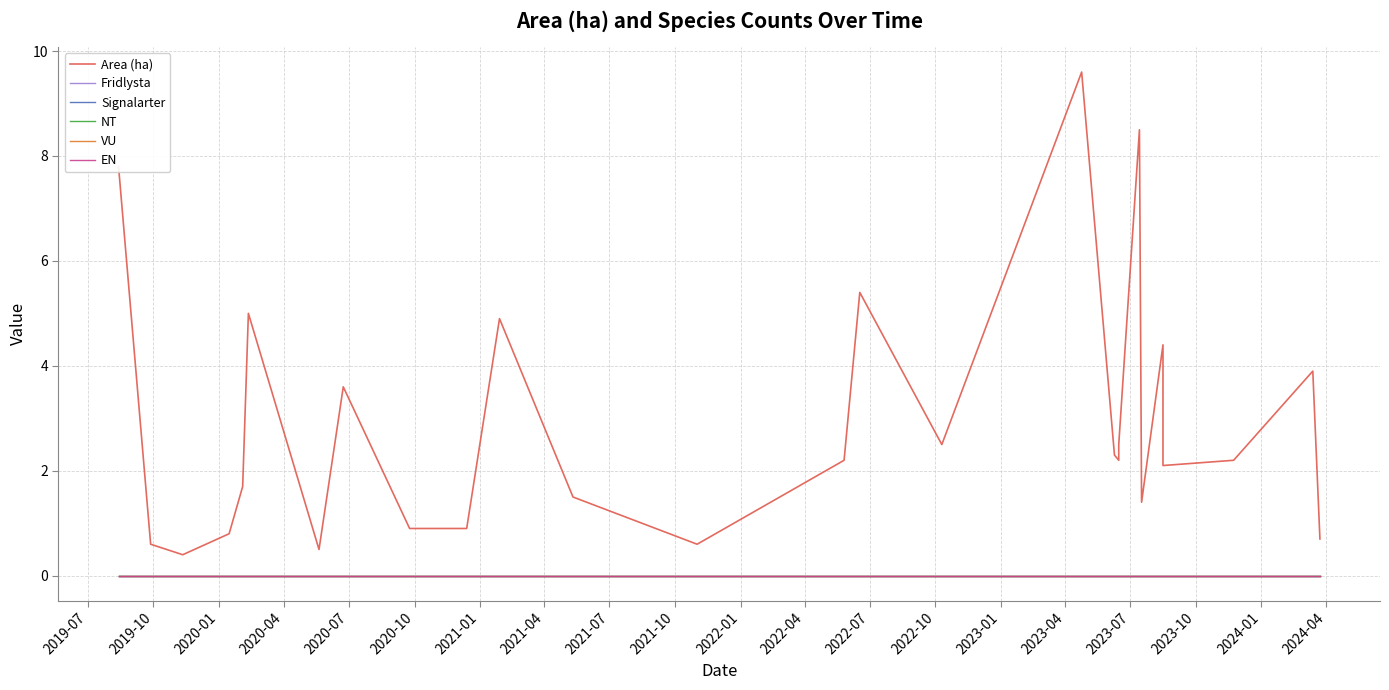

At how many categories does at least one series exceed 4?

7